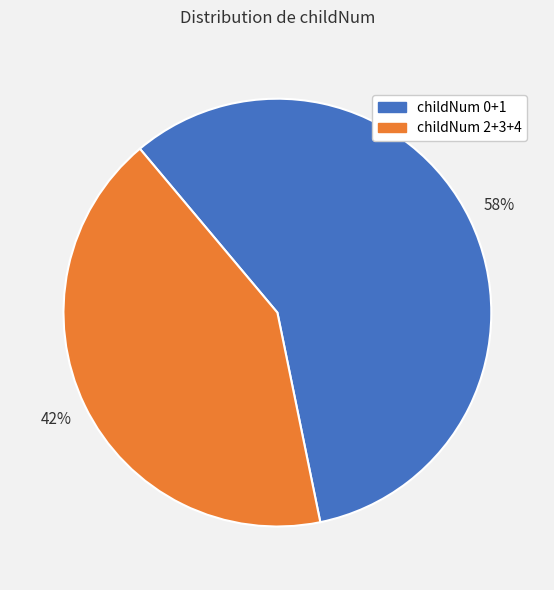

Is there a majority slice in this chart?

Yes